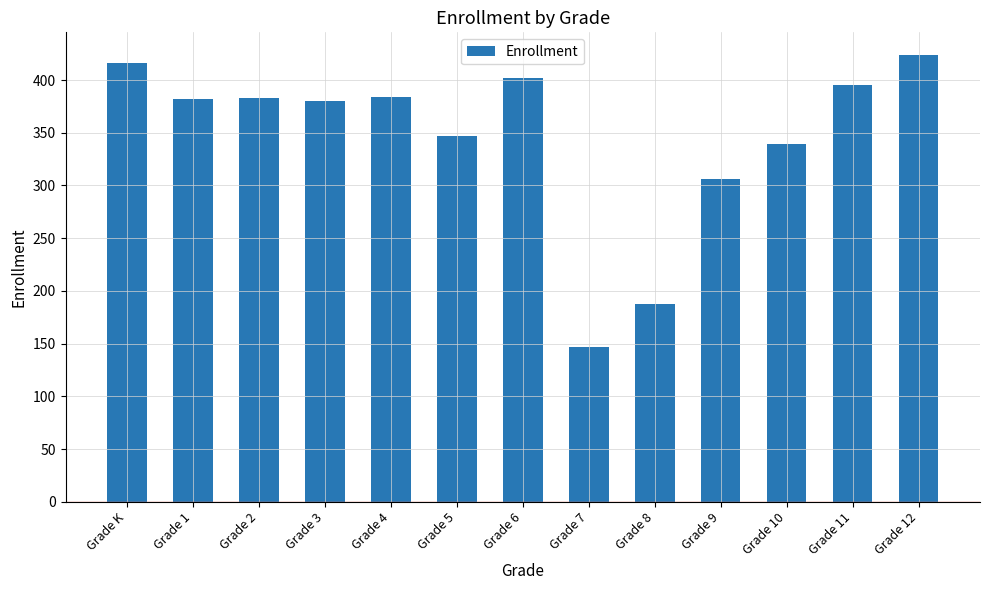

What is the difference between the maximum and minimum values?

277